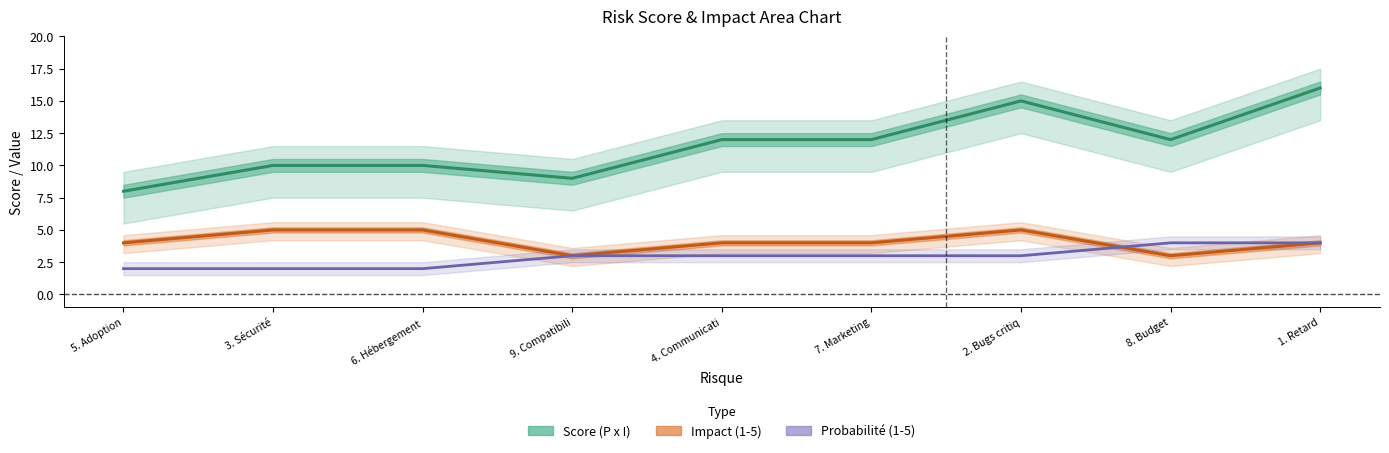

At which label does Score (P x I) first exceed 12?

2. Bugs critiq